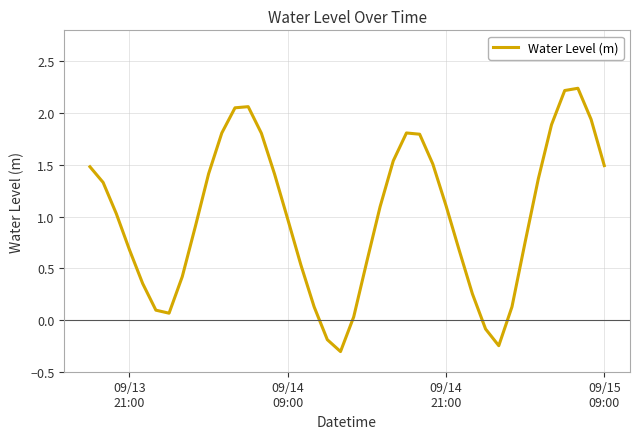

What is the difference between the maximum and minimum values?

2.5